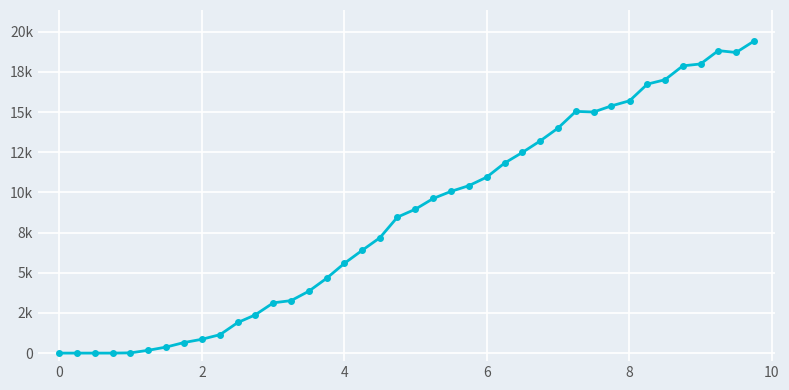

Does the chart have visible grid lines?

Yes